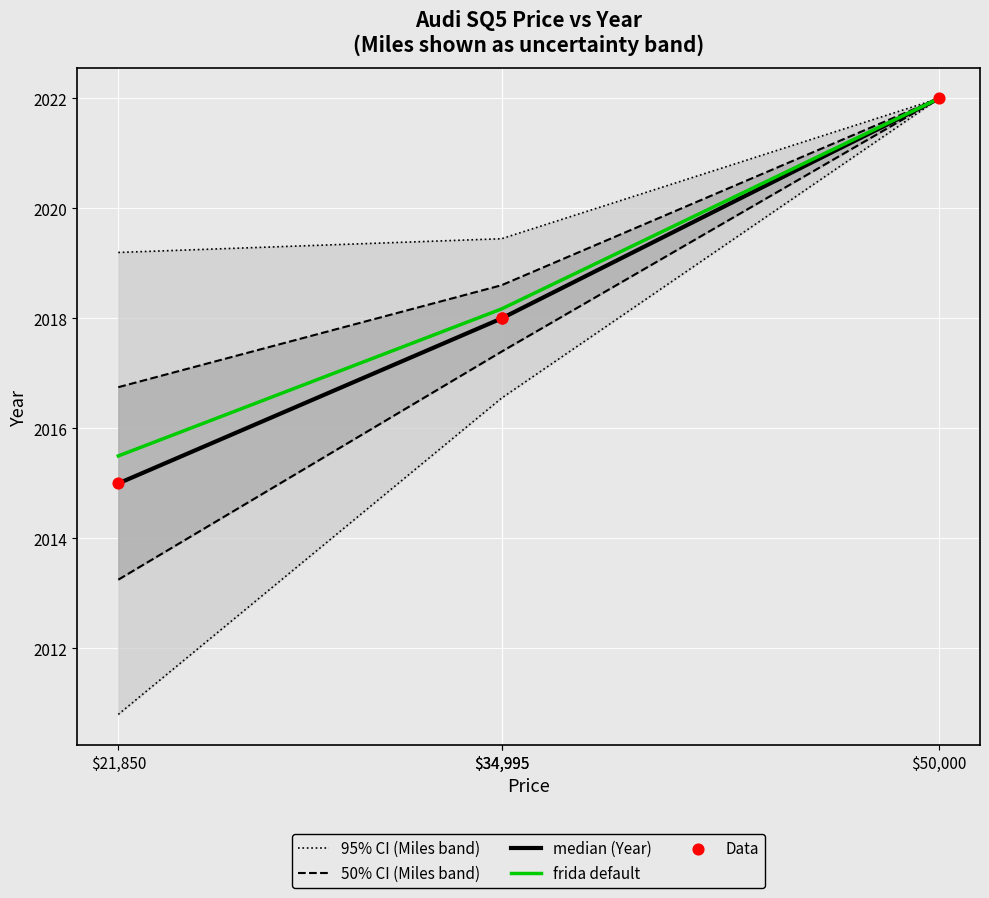

What are all the series names shown in the legend?

95% CI (Miles band), 50% CI (Miles band), median (Year), frida default, Data